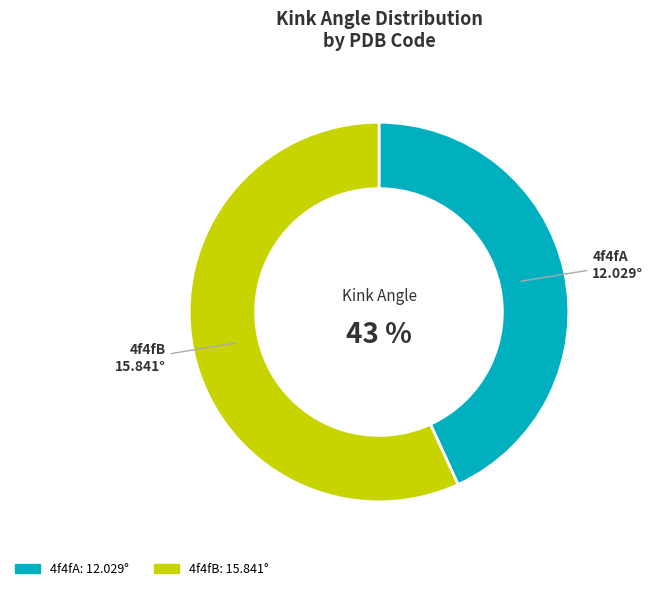

Rank the categories by value from highest to lowest.

4f4fB, 4f4fA